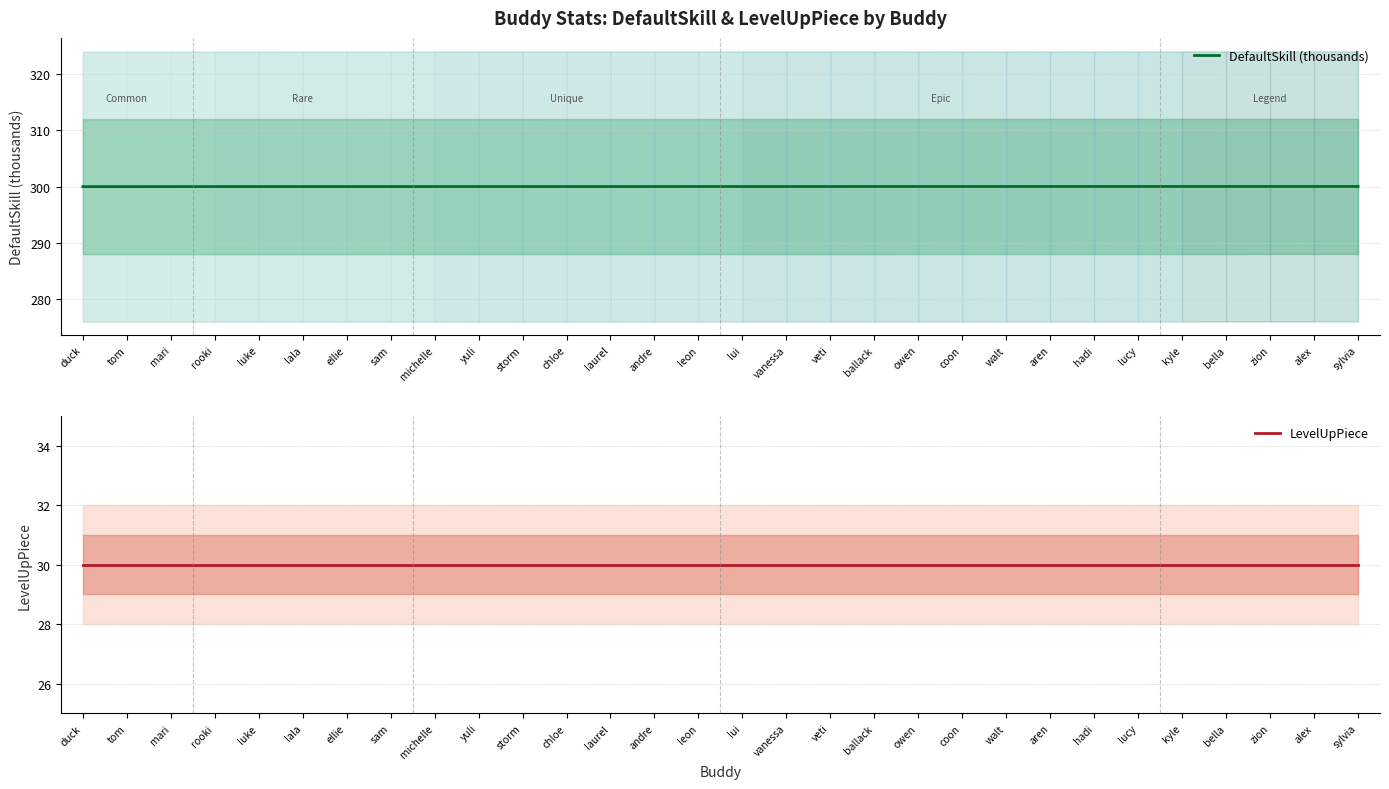

What is the average value of the DefaultSkill (thousands) series?

300.0